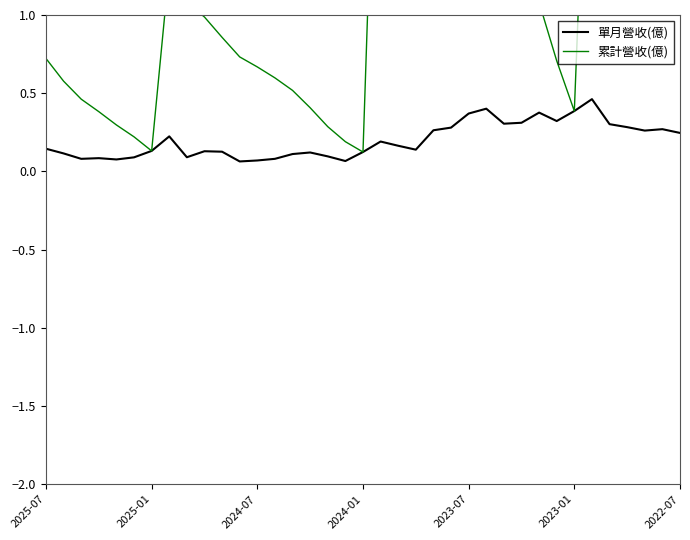

What is the value of the 累計營收(億) point at the 35th from the left?

2.2